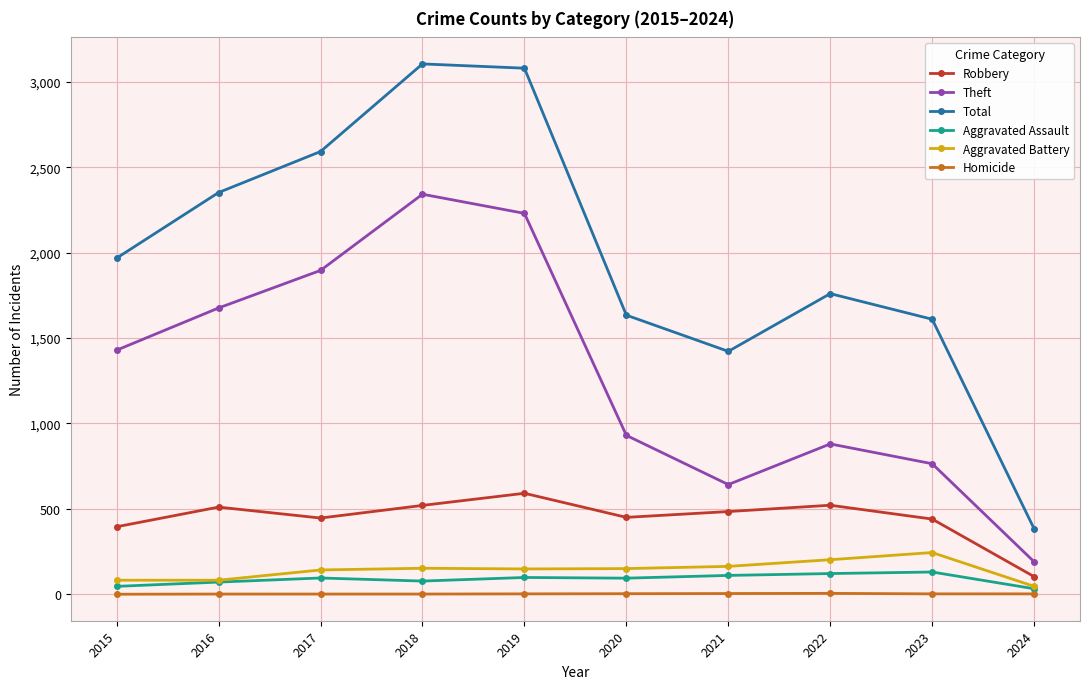

Is it true that Total equals 1968 at 2015?

True